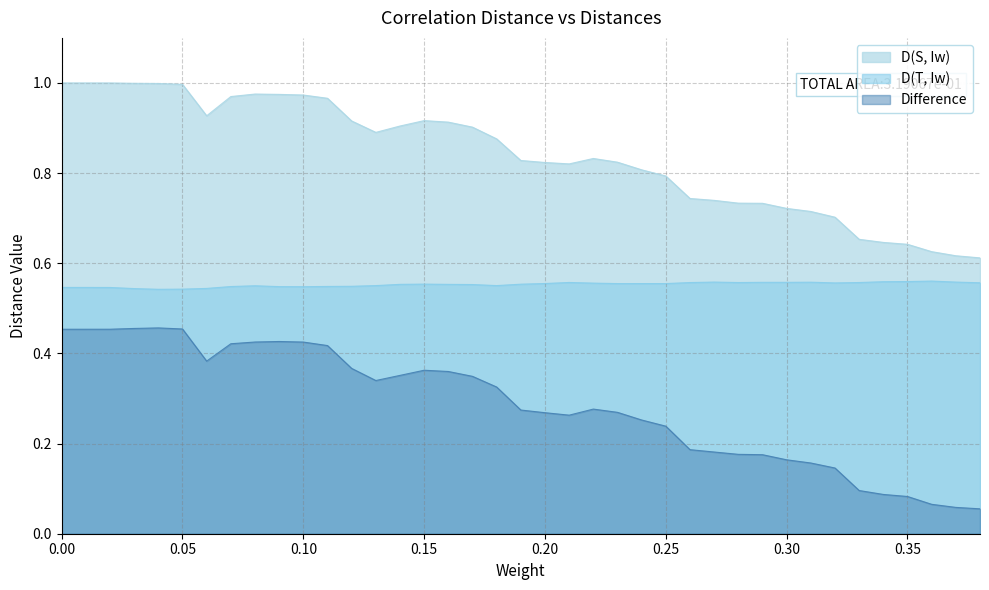

What is the minimum value shown in the chart?

0.1